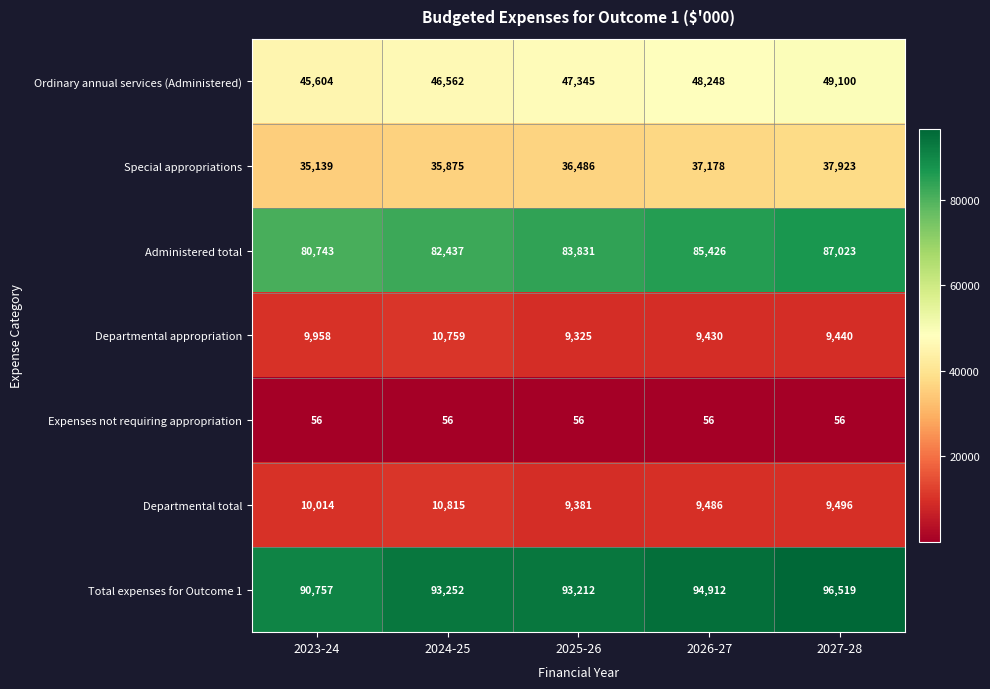

Between 2026-27 and 2027-28, which series saw the biggest shift?

Total expenses for Outcome 1